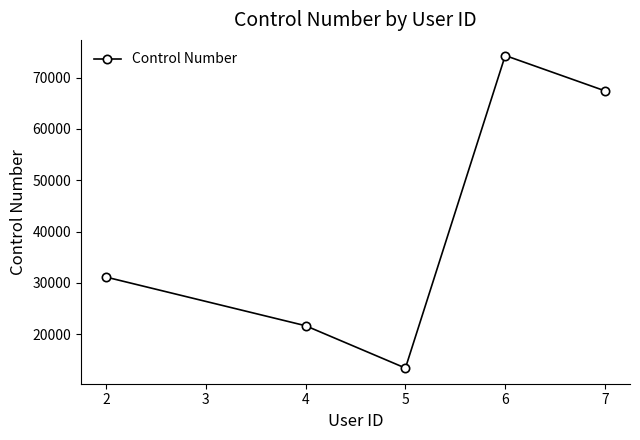

Reading left to right, what are all the values shown in this chart?

2=31143	4=21664	5=13416	6=74283	7=67395